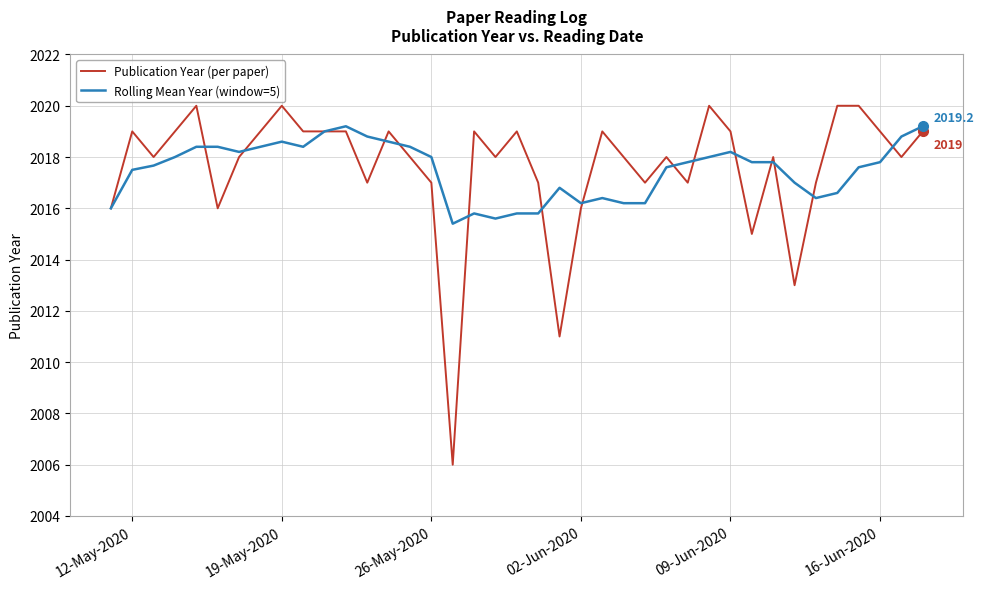

Which series has the widest spread of values?

Publication Year (per paper)